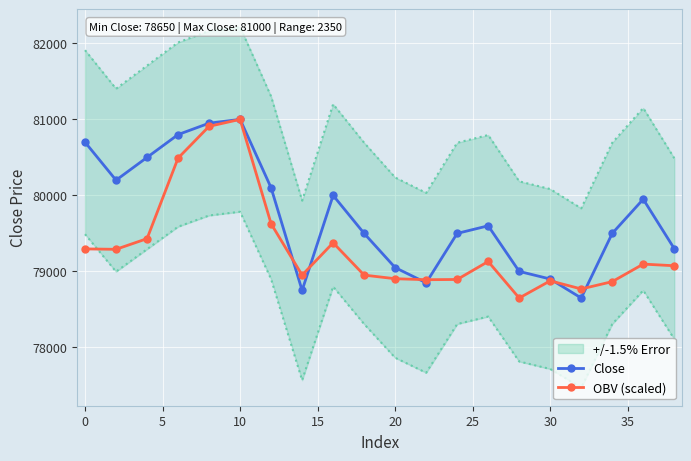

What is the minimum value for OBV (scaled)?

78650.0